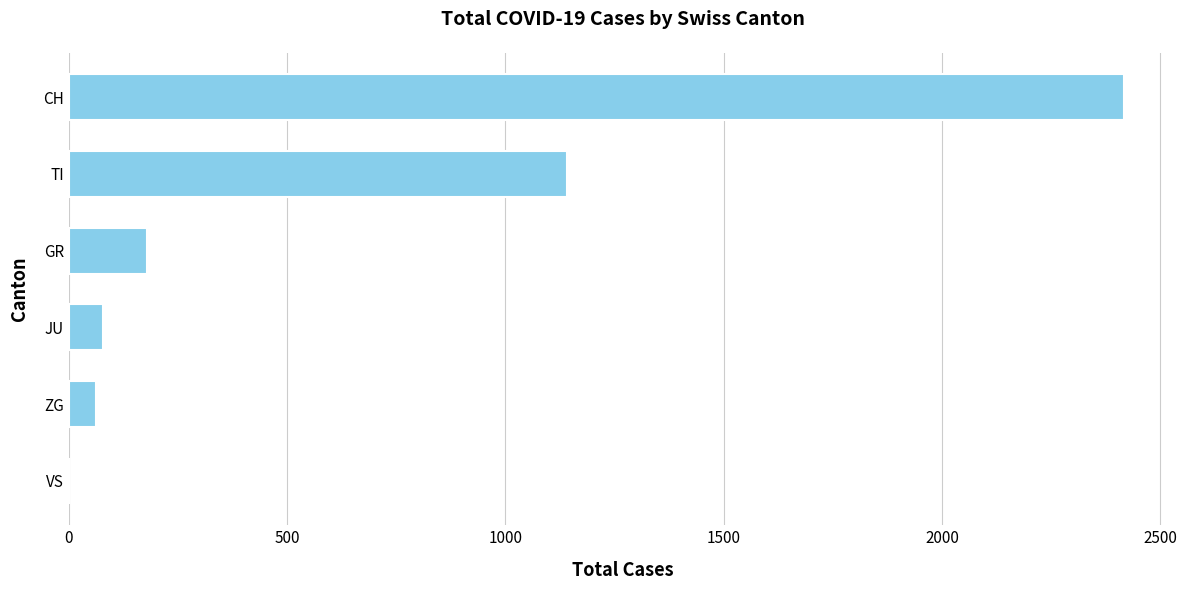

Where is the data nearest to the value 1208?

TI